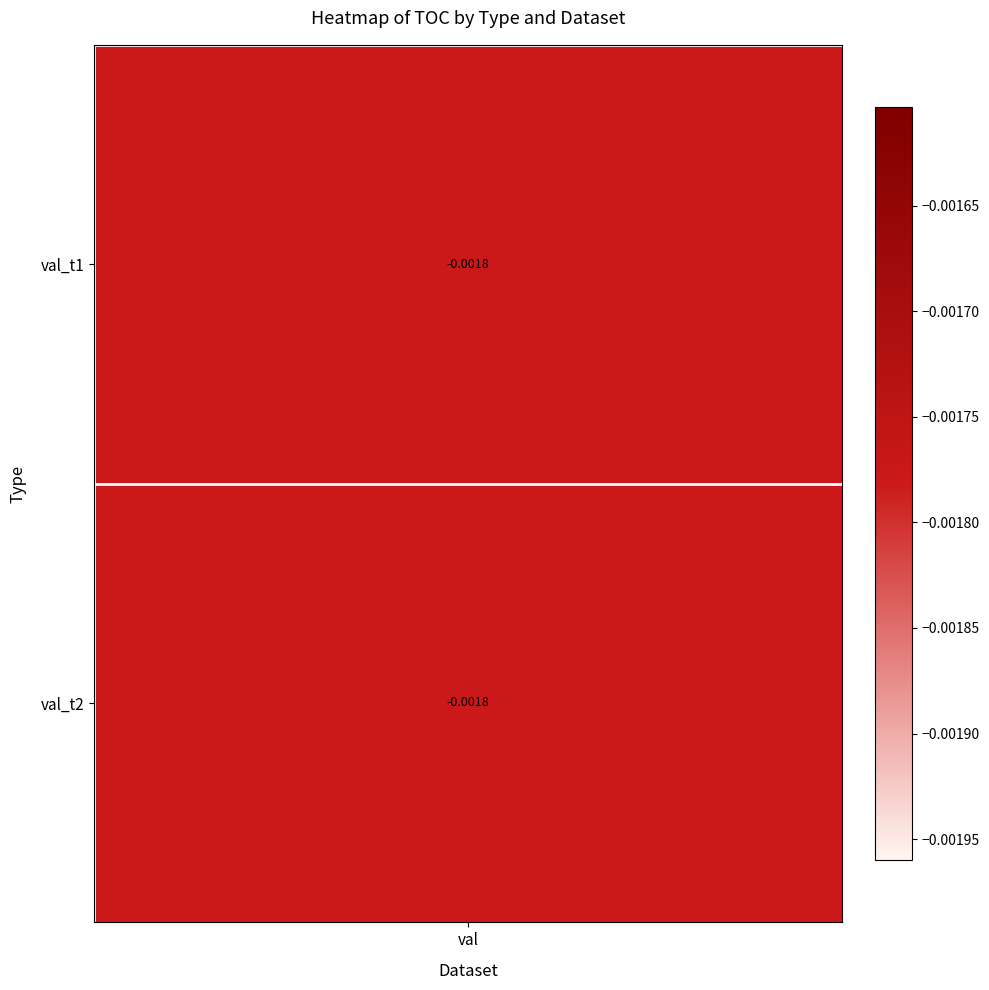

Rank the series at val from highest to lowest value.

val_t1, val_t2